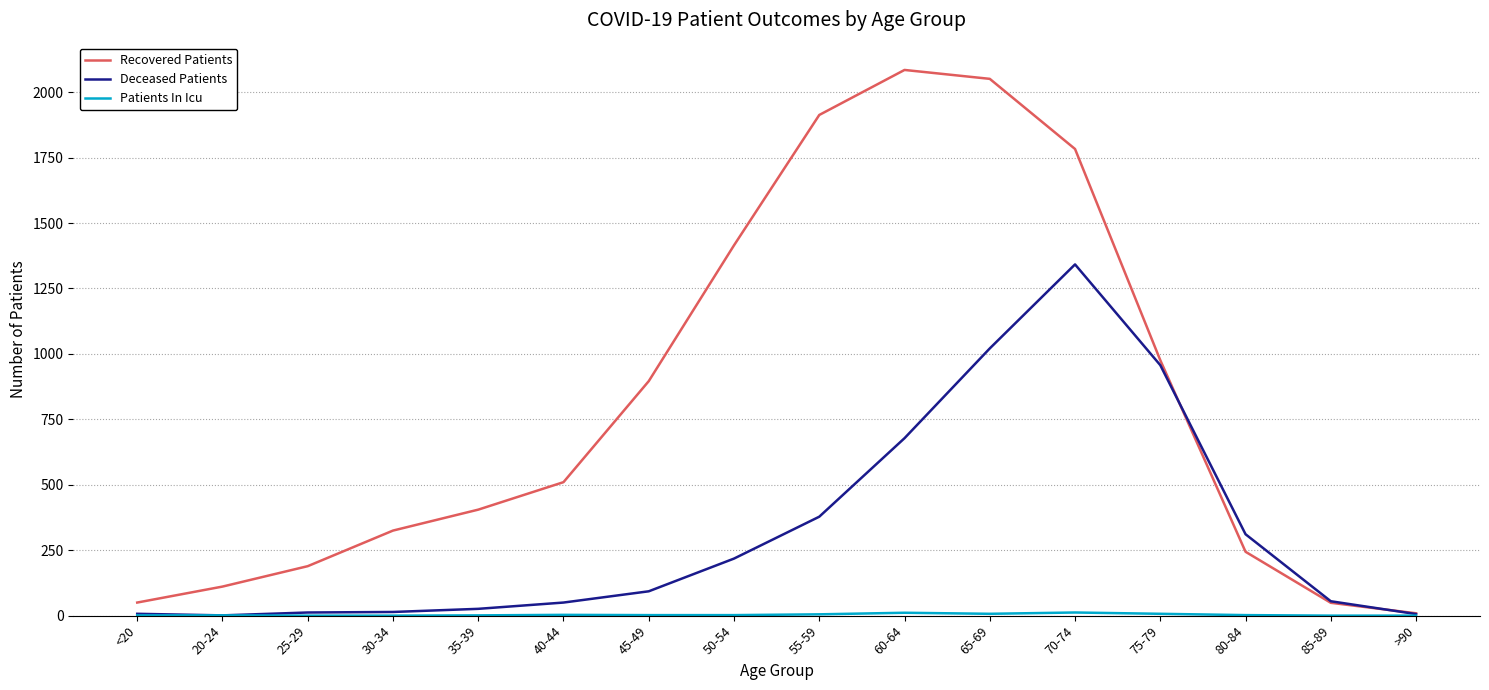

What is the difference between the highest and lowest values at 40-44?

507